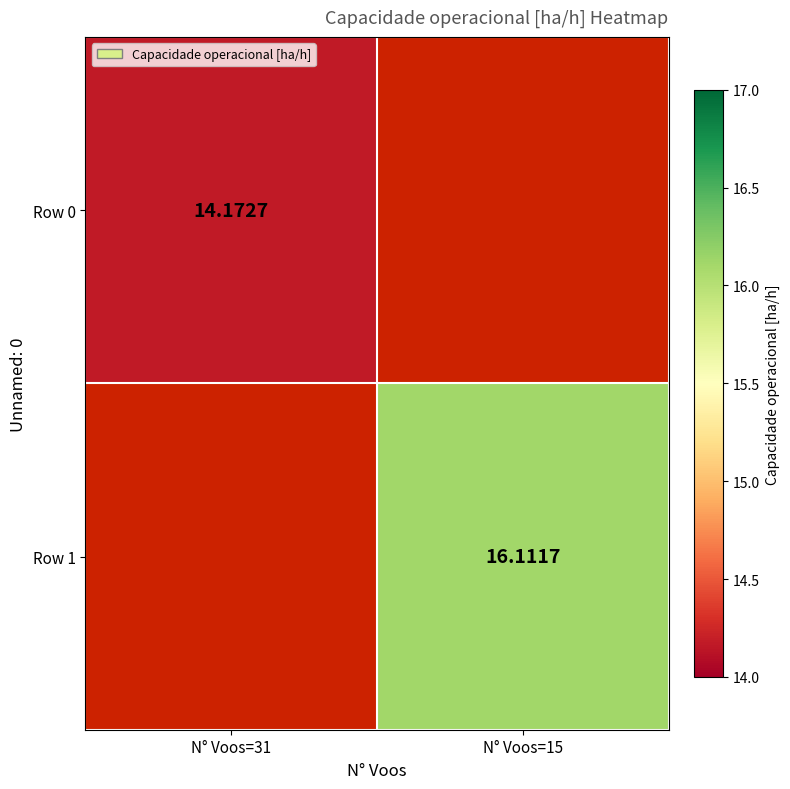

Is the value of Row 0 at N° Voos=31 greater than the value of Row 1 at N° Voos=15?

No